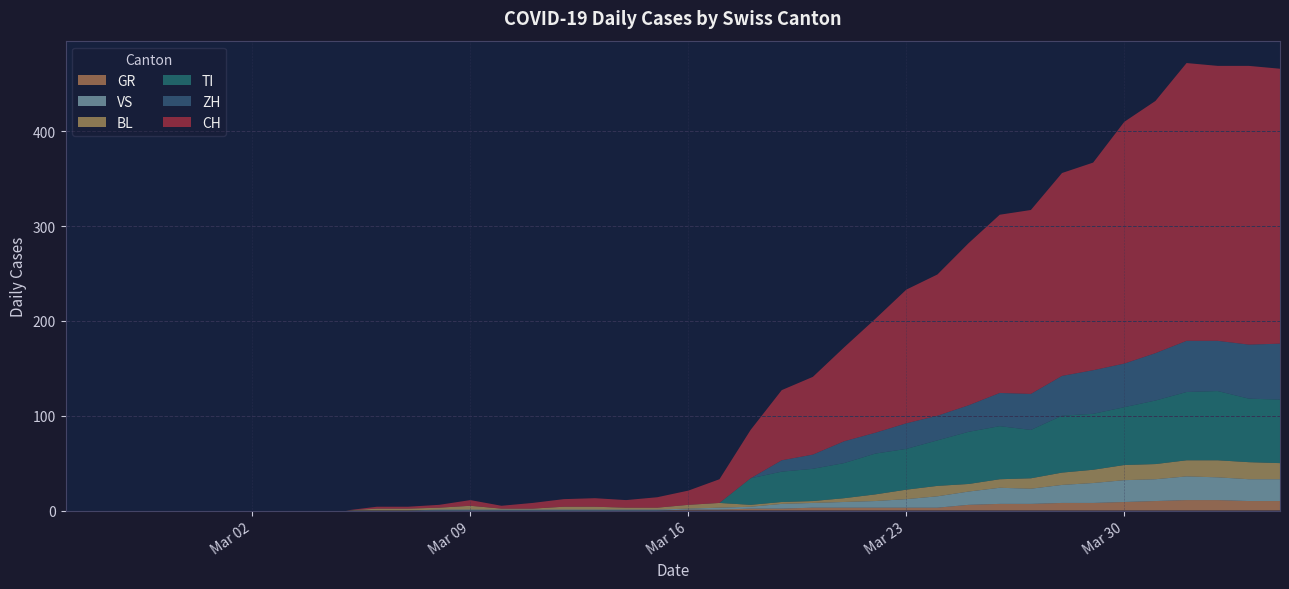

Reading left to right, extract all data points from this chart.

CH: 0	0	0	0	0	0	0	0	0	0	2	2	3	6	3	6	8	9	8	11	15	25	51	74	82	99	120	141	149	171	188	194	214	219	255	266	293	290	294	290
ZH: 0	0	0	0	0	0	0	0	0	0	0	0	0	0	0	0	0	0	0	0	0	0	0	12	15	23	22	27	26	28	35	38	42	46	46	50	54	53	57	59
TI: 0	0	0	0	0	0	0	0	0	0	0	0	0	0	0	0	0	0	0	0	0	0	28	32	34	37	43	43	48	55	56	51	60	59	61	67	72	73	67	67
BL: 0	0	0	0	0	0	0	0	0	0	2	2	2	4	1	1	3	3	2	2	4	5	2	2	2	4	7	10	11	8	9	11	13	14	16	16	17	18	18	17
GR: 0	0	0	0	0	0	0	0	0	0	0	0	0	0	0	0	0	0	0	0	1	1	2	2	3	3	3	3	3	6	7	7	8	8	9	10	11	11	10	10
VS: 0	0	0	0	0	0	0	0	0	0	0	0	1	1	1	1	1	1	1	1	1	2	2	5	5	6	7	9	12	14	17	16	19	21	23	23	25	24	23	23